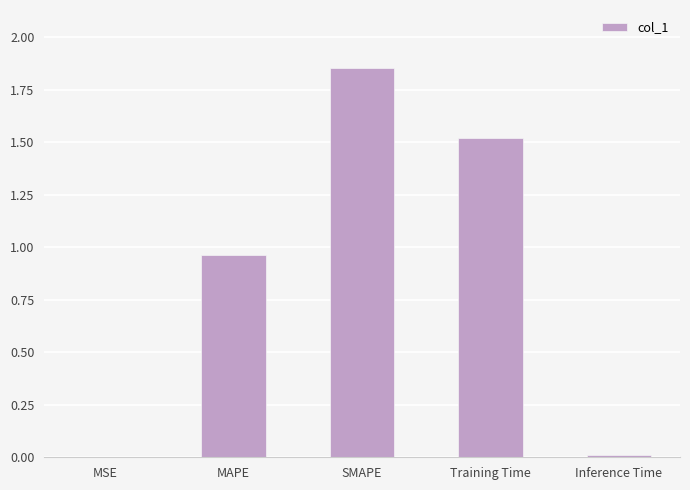

True or false: the data shows 2.5 at Training Time.

False